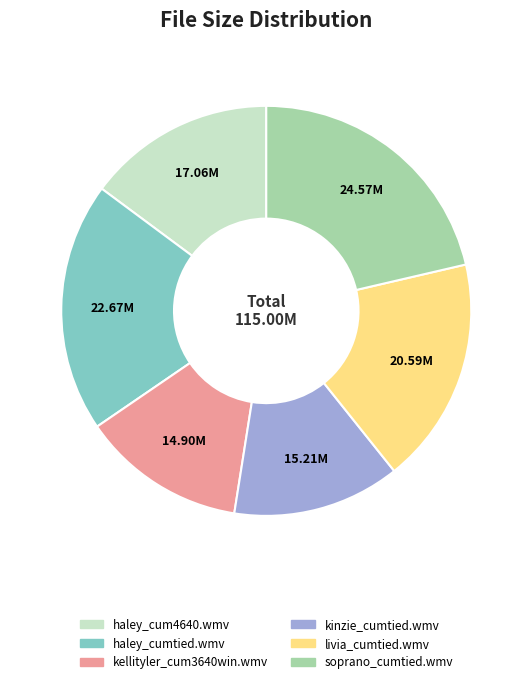

Count the number of slices in the pie.

6